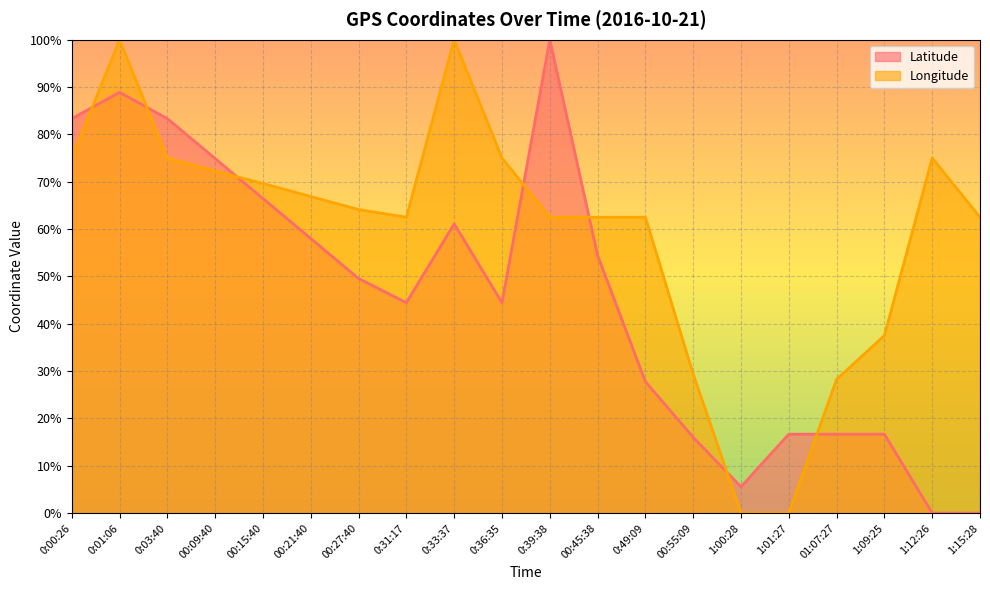

What is the sum of the Latitude values at 00:55:09 and 01:07:27?

32.7